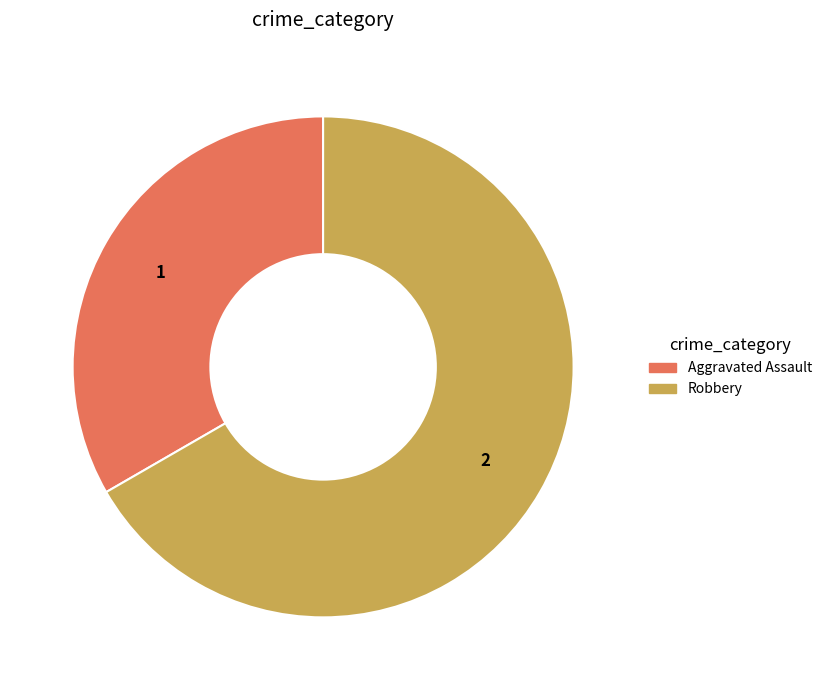

How many segments does this pie chart have?

2